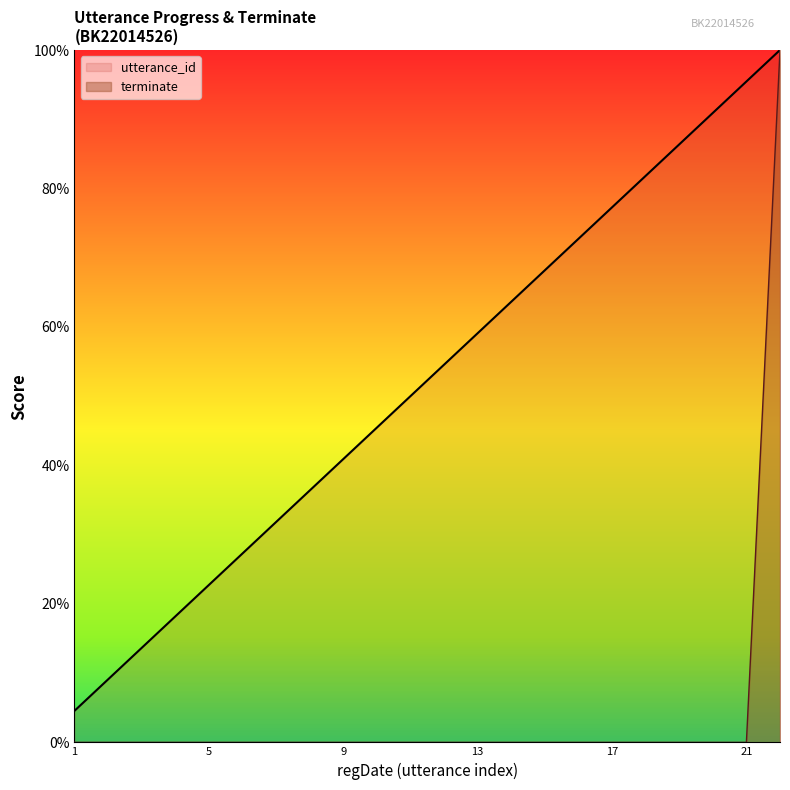

Which series has the widest spread of values?

terminate